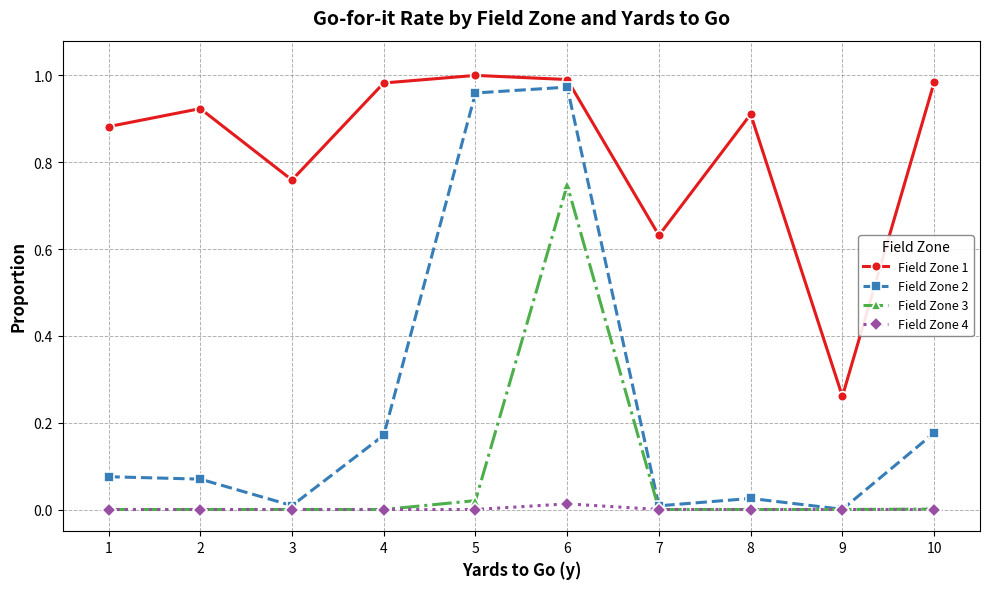

True or false: Field Zone 1 and Field Zone 4 intersect in this chart.

False